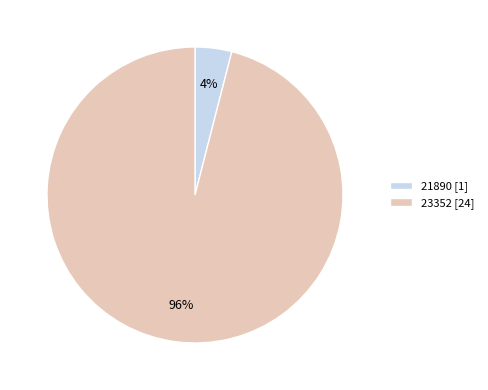

To the nearest percent, what portion does 23352 represent?

96%